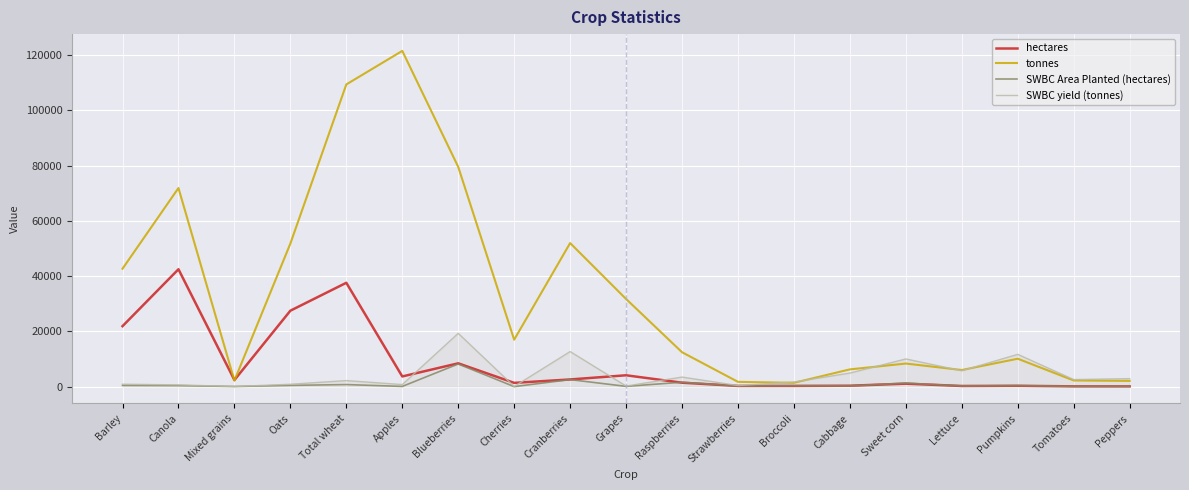

Which series has the widest spread of values?

tonnes